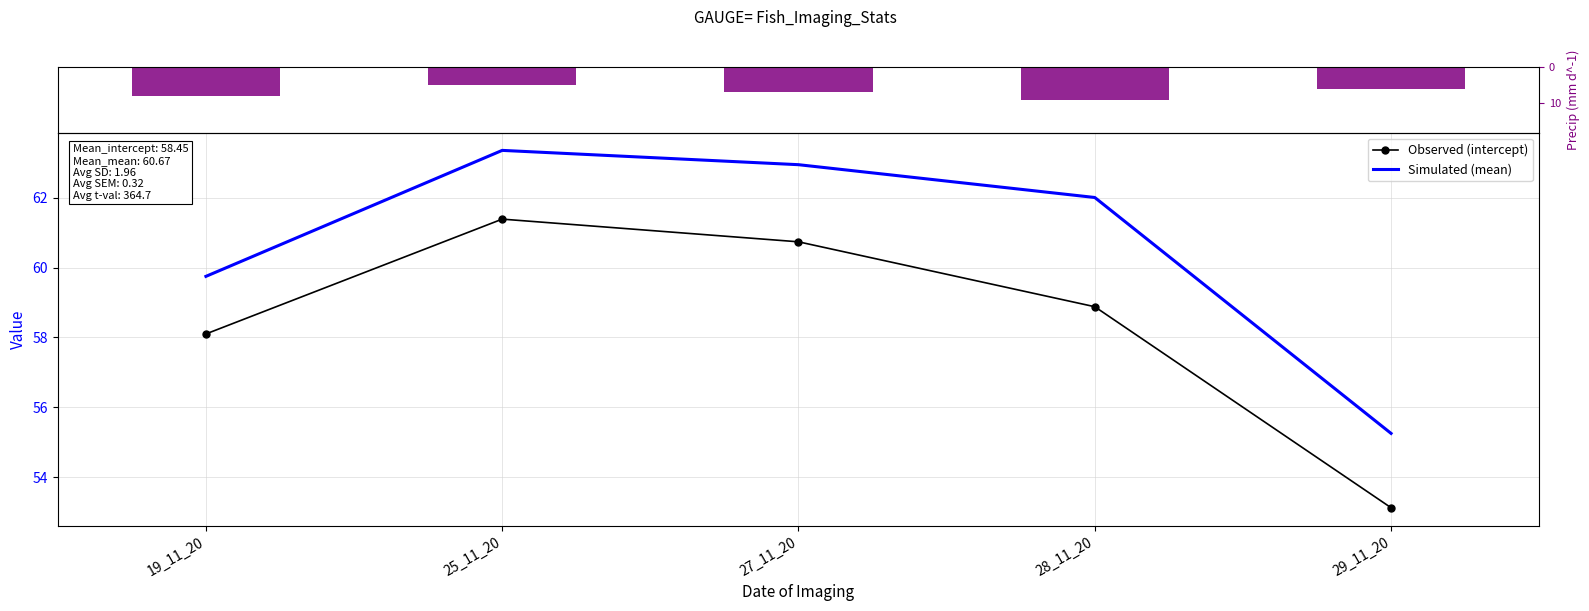

Reading left to right, extract all data points from this chart.

Precip: 8.0	5.0	7.0	9.0	6.0
Observed (intercept): 58.1	61.4	60.7	58.9	53.1
Simulated (mean): 59.8	63.4	63.0	62.0	55.2